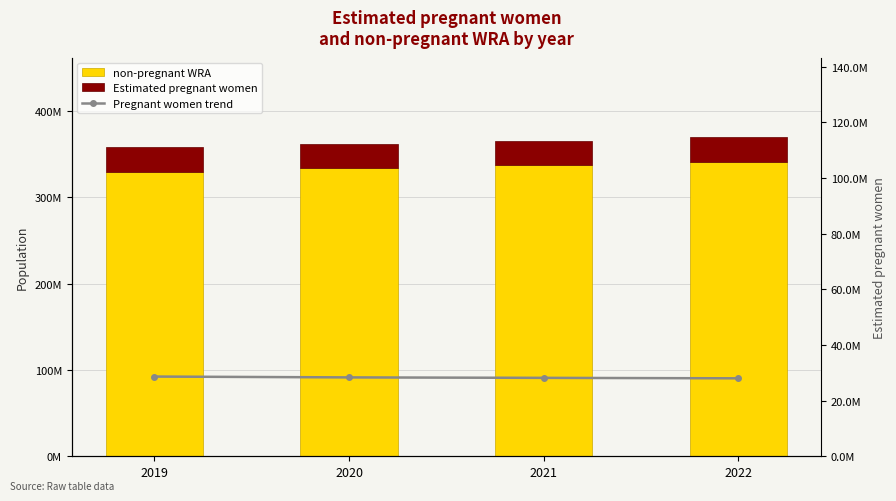

Rank the categories by Estimated pregnant women value from lowest to highest.

2022, 2021, 2020, 2019